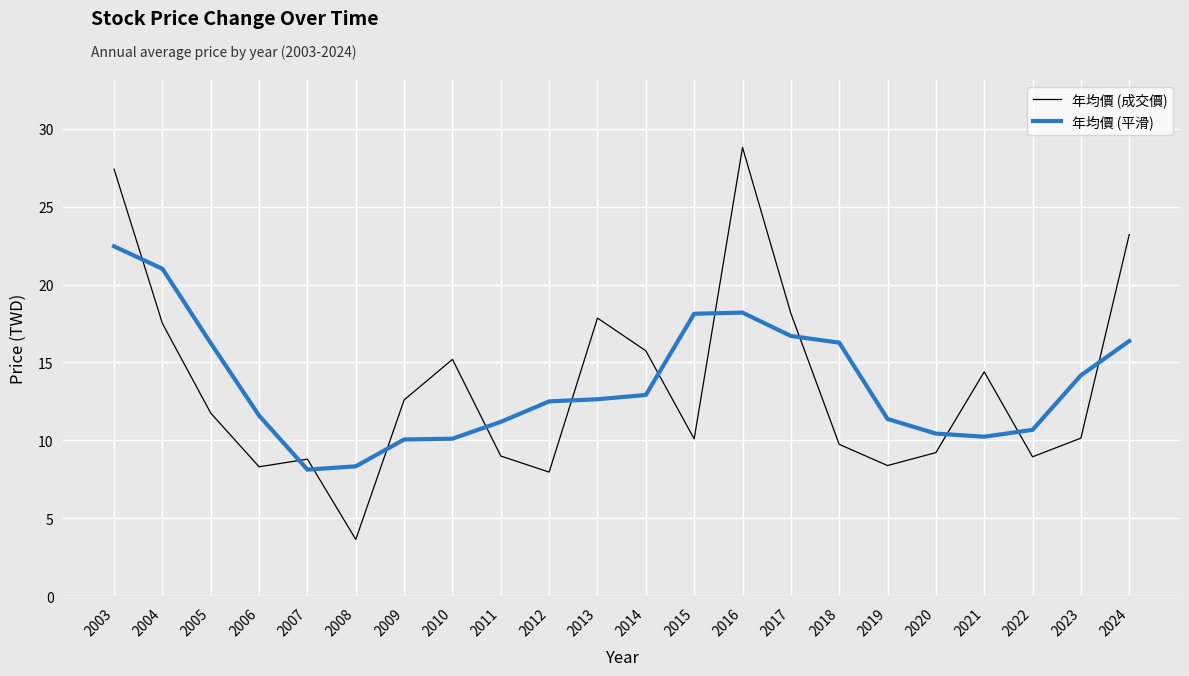

Where does the 年均價 (平滑) series first go above 12?

2003